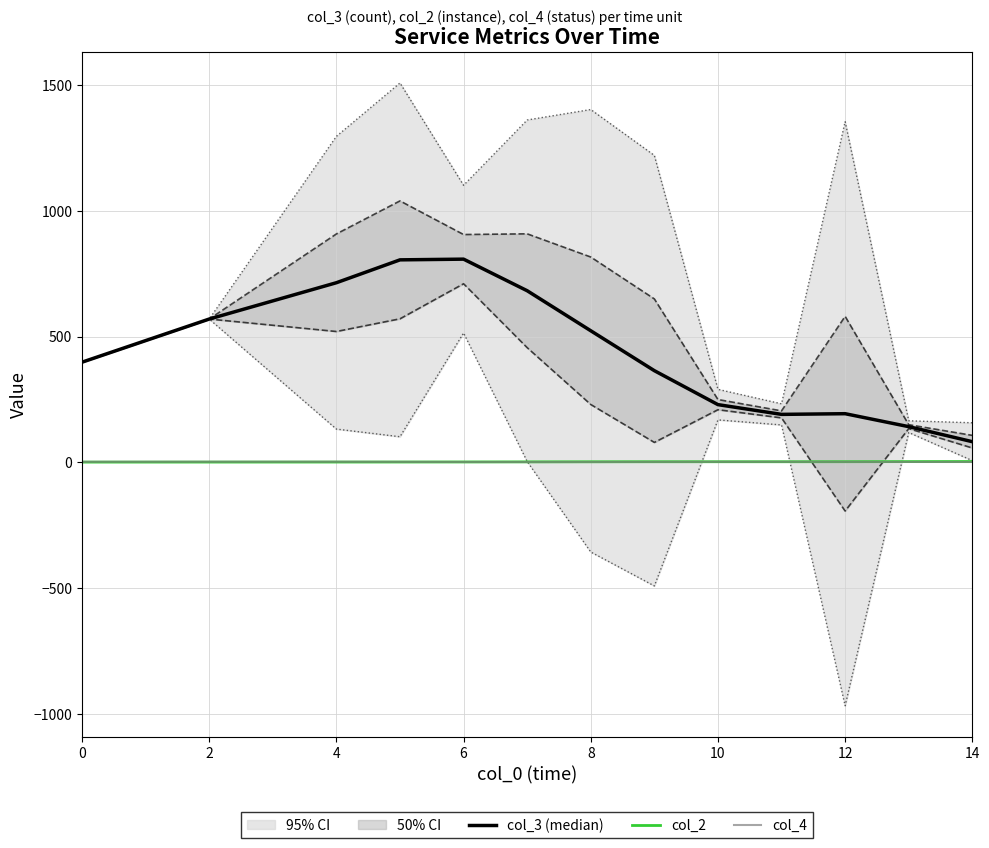

How many data points in col_3 (median) are less than 398?

6